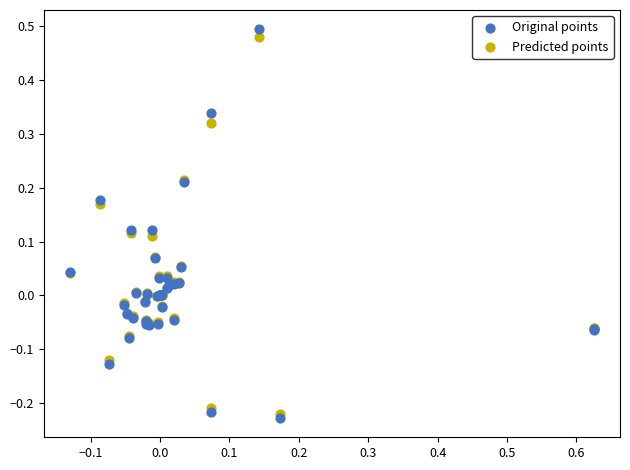

What are all the series names shown in the legend?

Original points, Predicted points